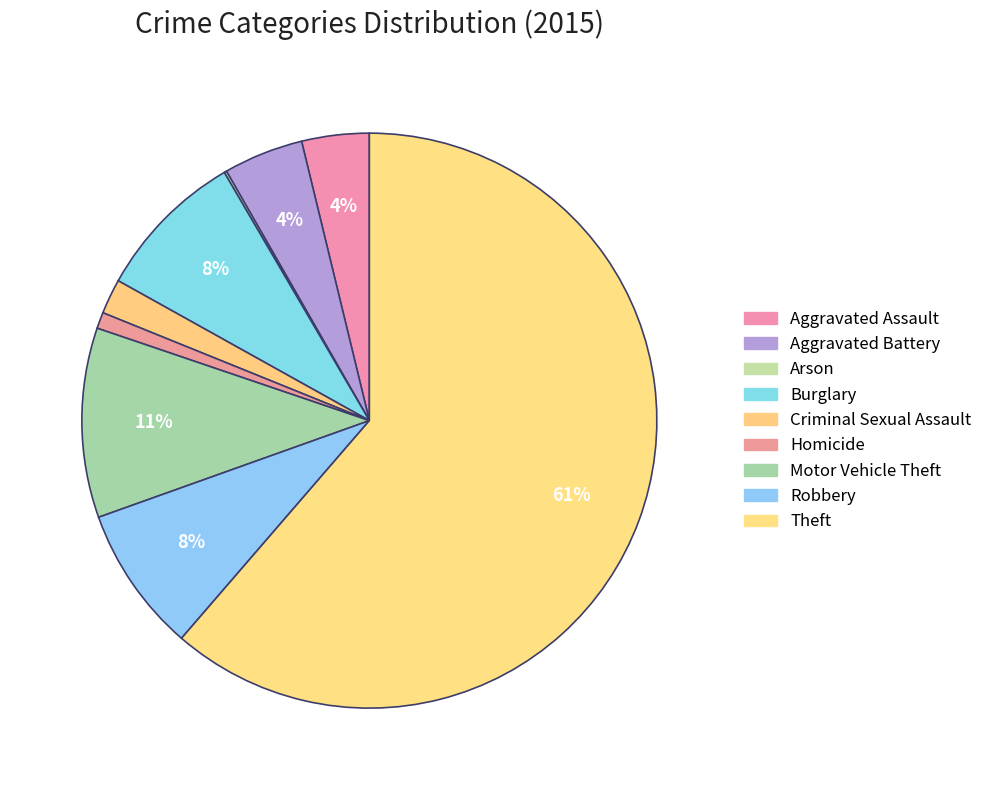

How many segments does this pie chart have?

9